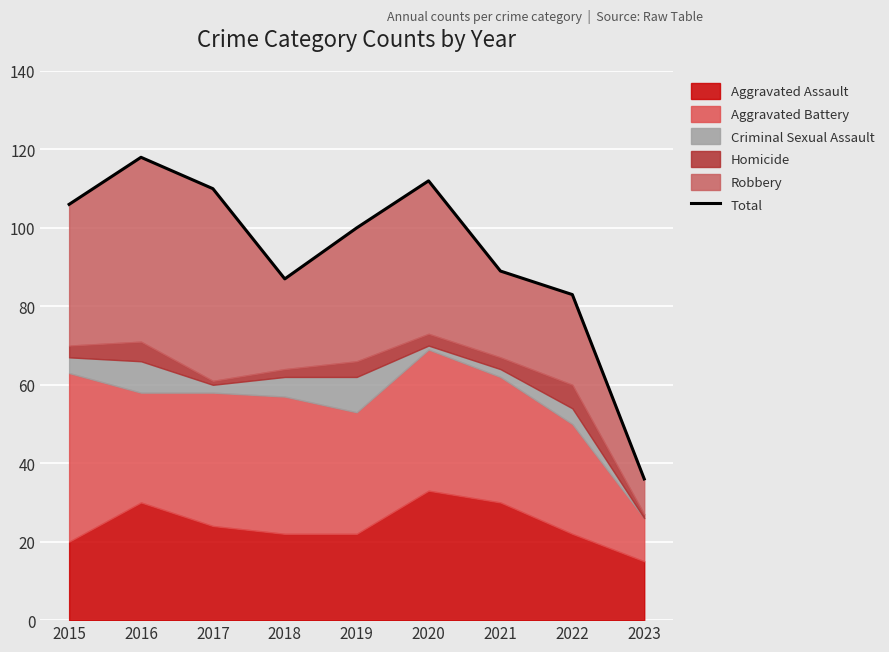

How many lines are shown in the chart?

1